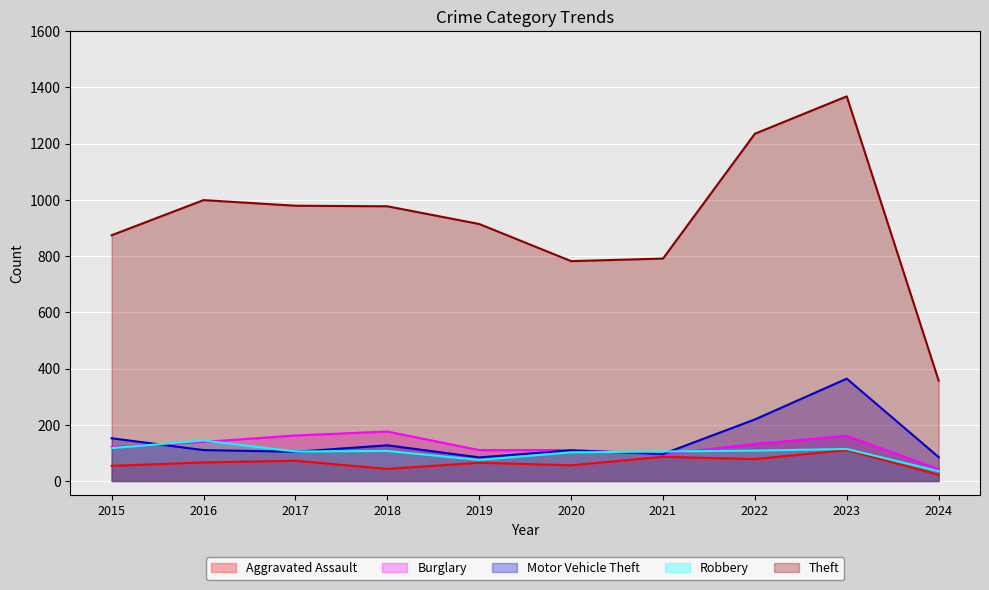

What is the sum of the Theft values at 2019 and 2022?

2149